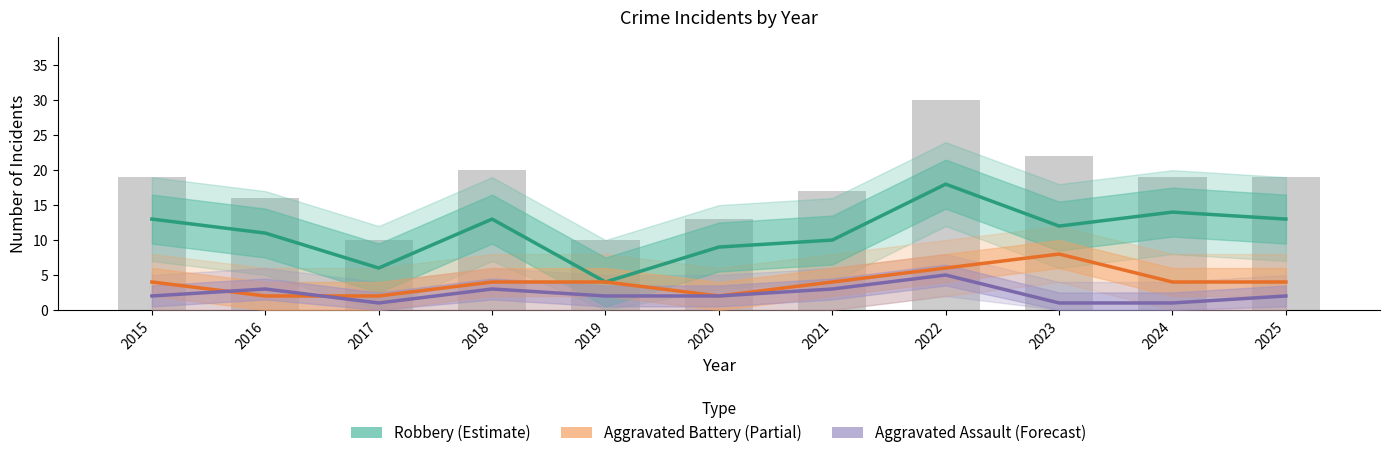

List the labels in order of Aggravated Battery (Partial) value, largest first.

2023, 2022, 2015, 2018, 2019, 2021, 2024, 2025, 2016, 2017, 2020